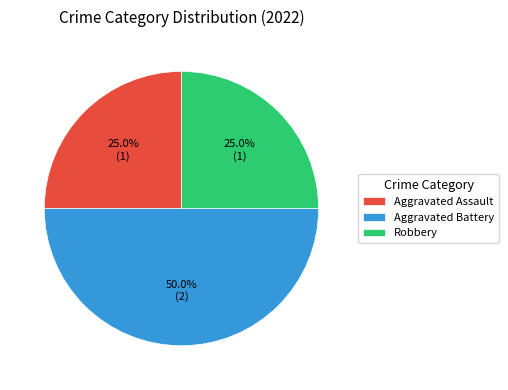

Between Aggravated Battery and Robbery, which is larger?

Aggravated Battery